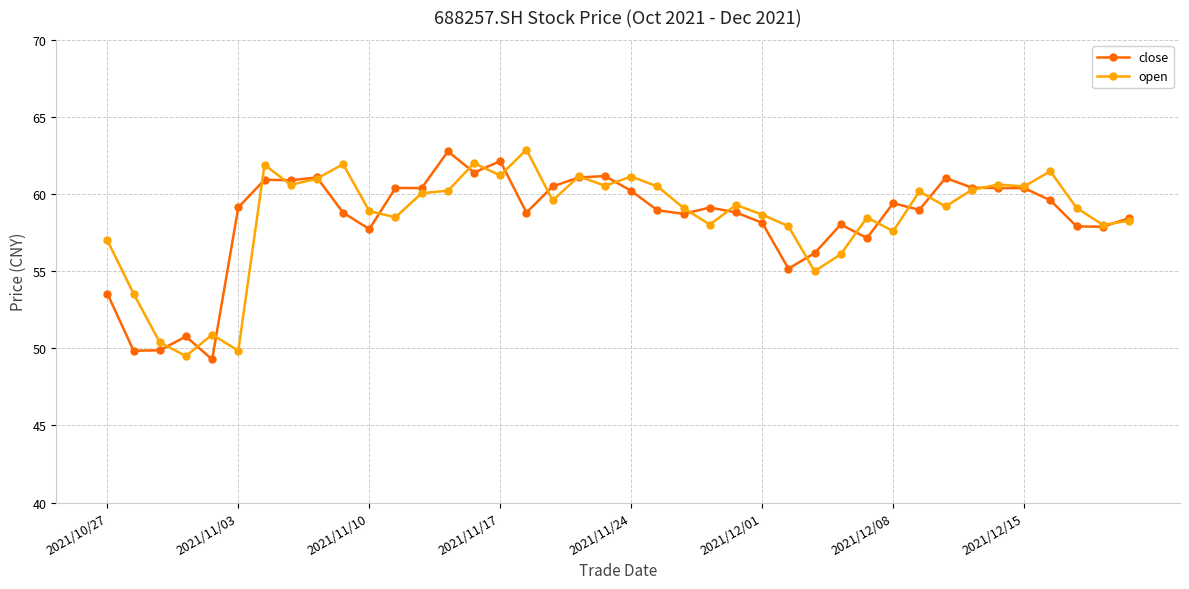

In open, how many points are lower than both neighbors (excluding endpoints)?

13